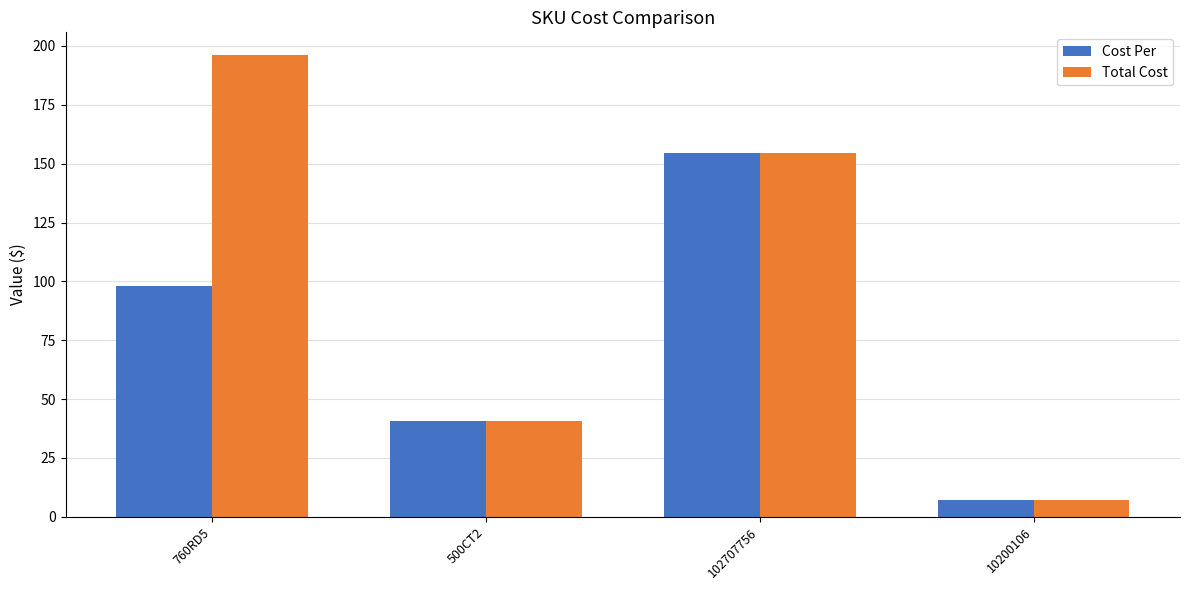

What is the total value across all series at 500CT2?

81.0